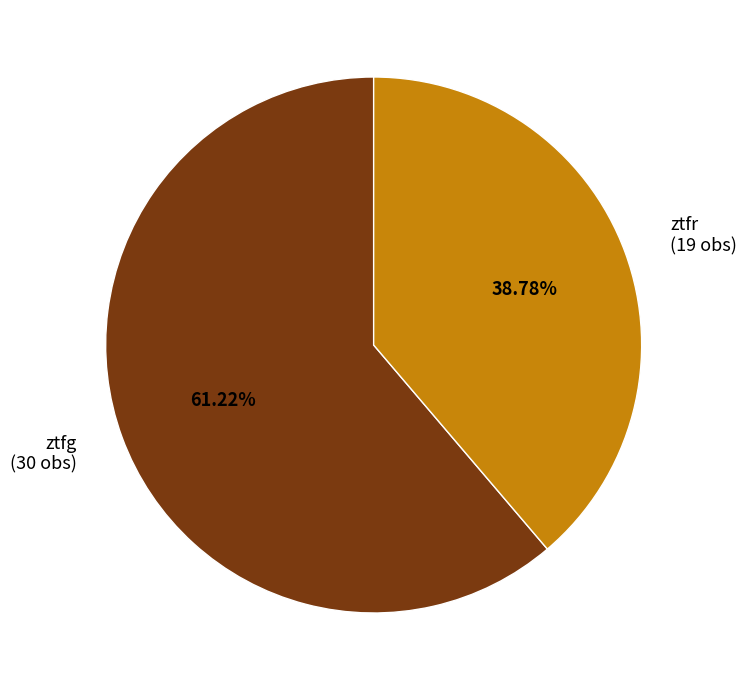

Which category accounts for the majority?

ztfg